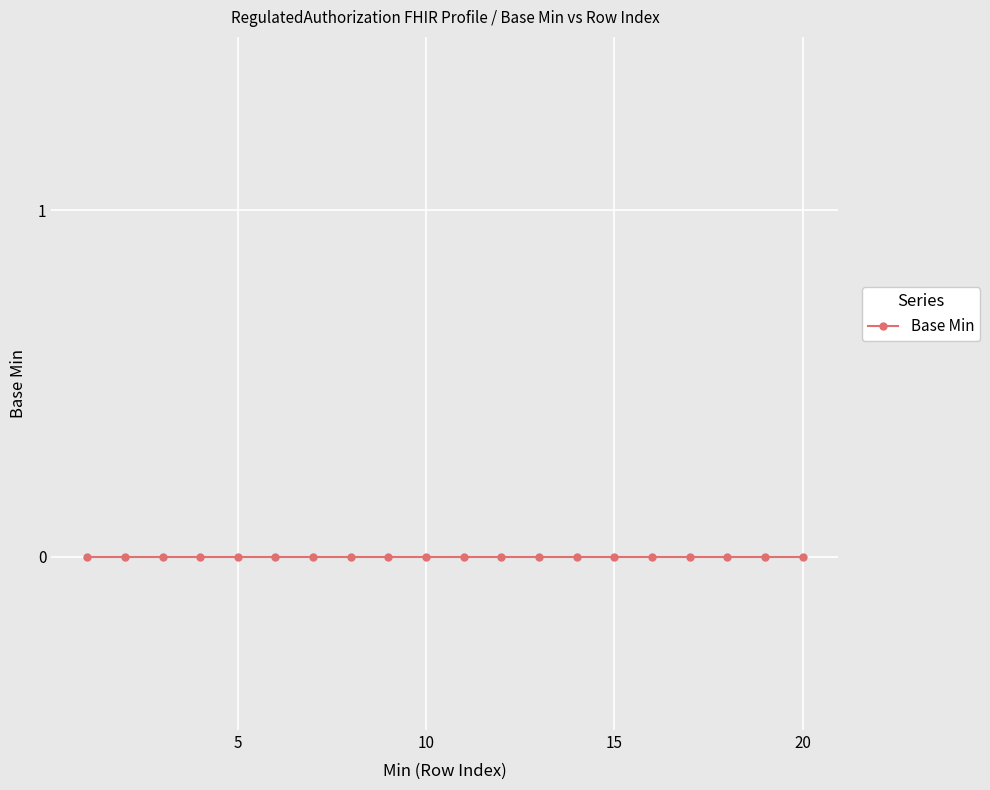

Does the chart display data point markers on the line(s)?

Yes